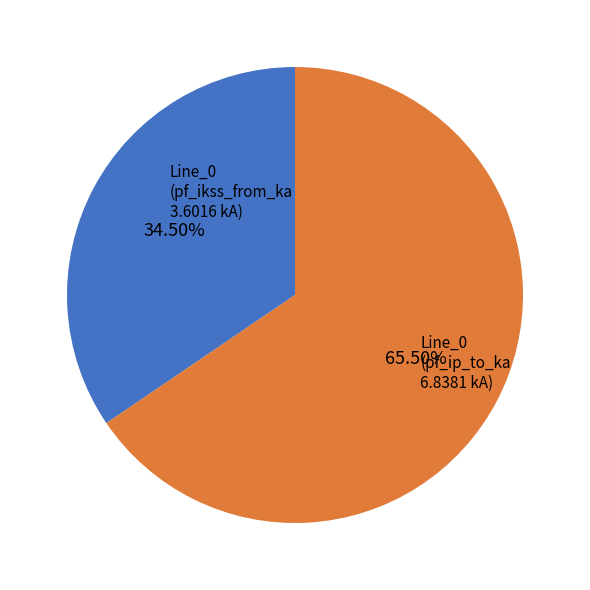

Is there any slice that represents more than half of the pie?

Yes